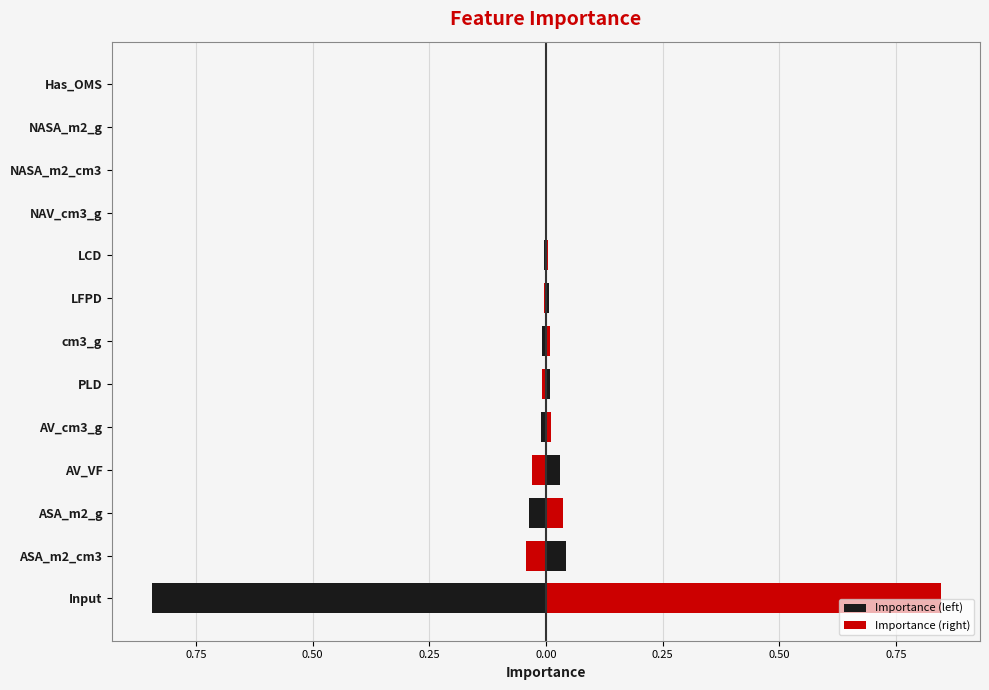

What are all the series names shown in the legend?

Importance (left), Importance (right)